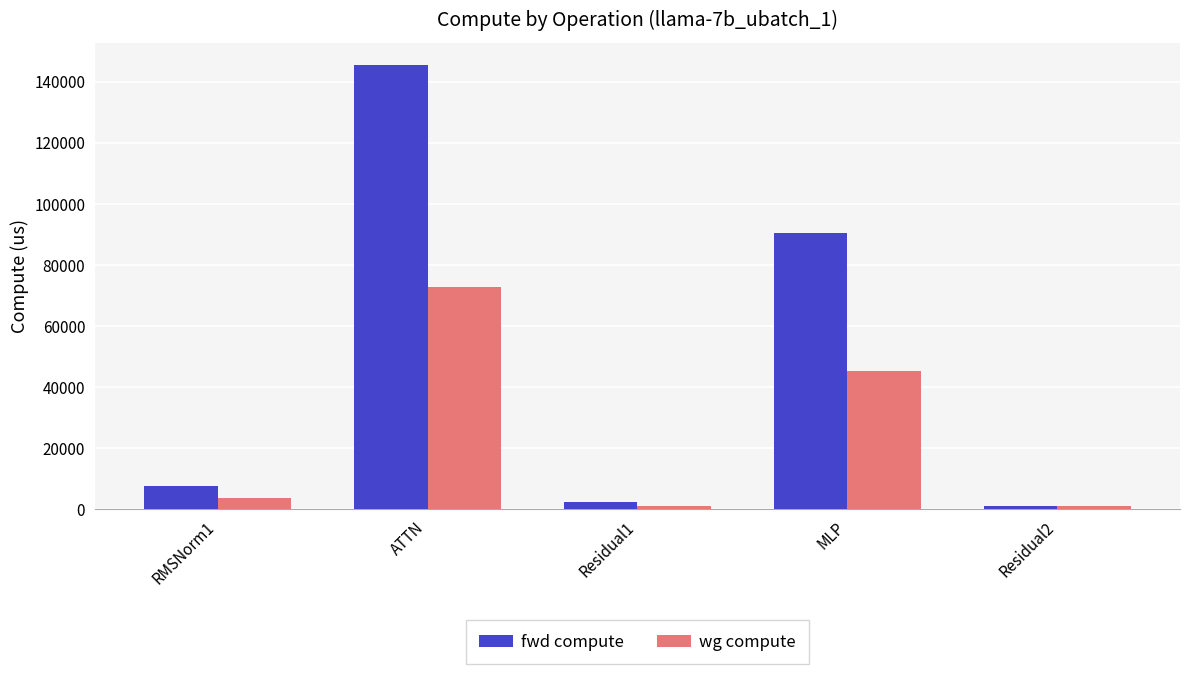

Where is fwd compute nearest to the value 73326?

MLP